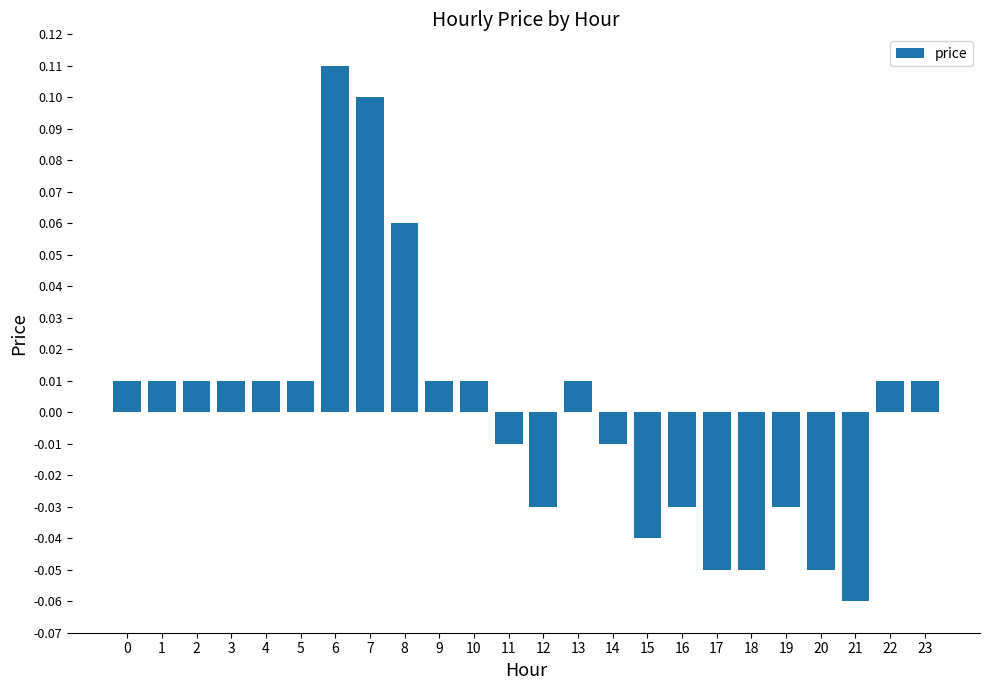

Which label corresponds to the largest value in the chart?

6